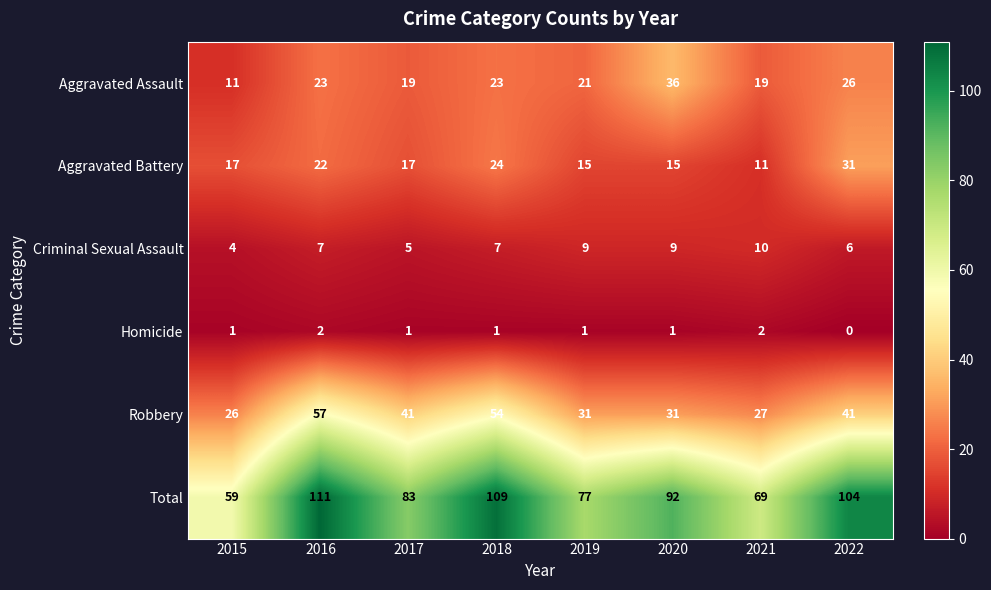

At which label is Total closest to 85?

2017